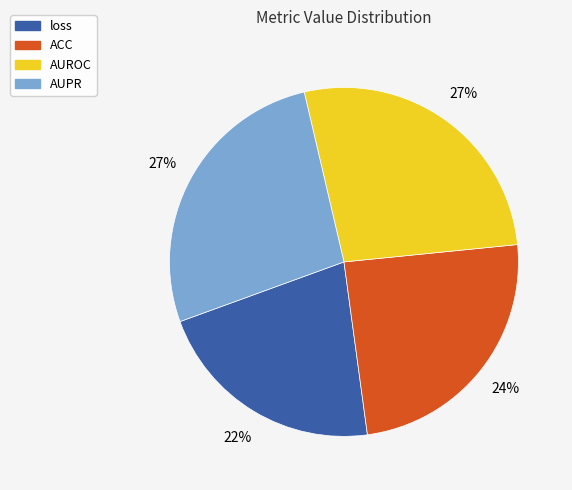

Which category has the smallest portion of the pie?

loss